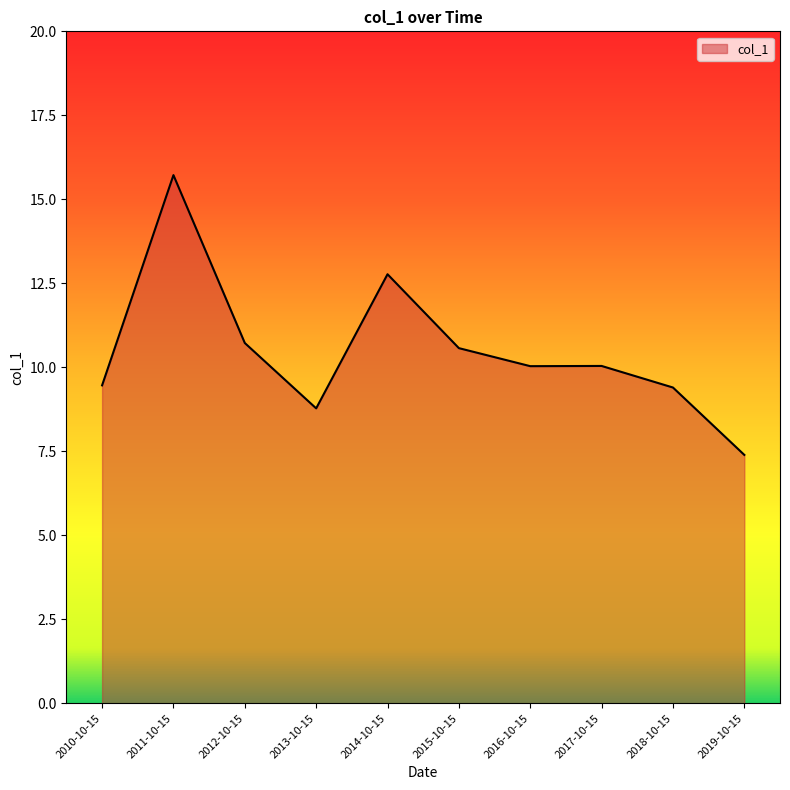

How many lines are shown in the chart?

1